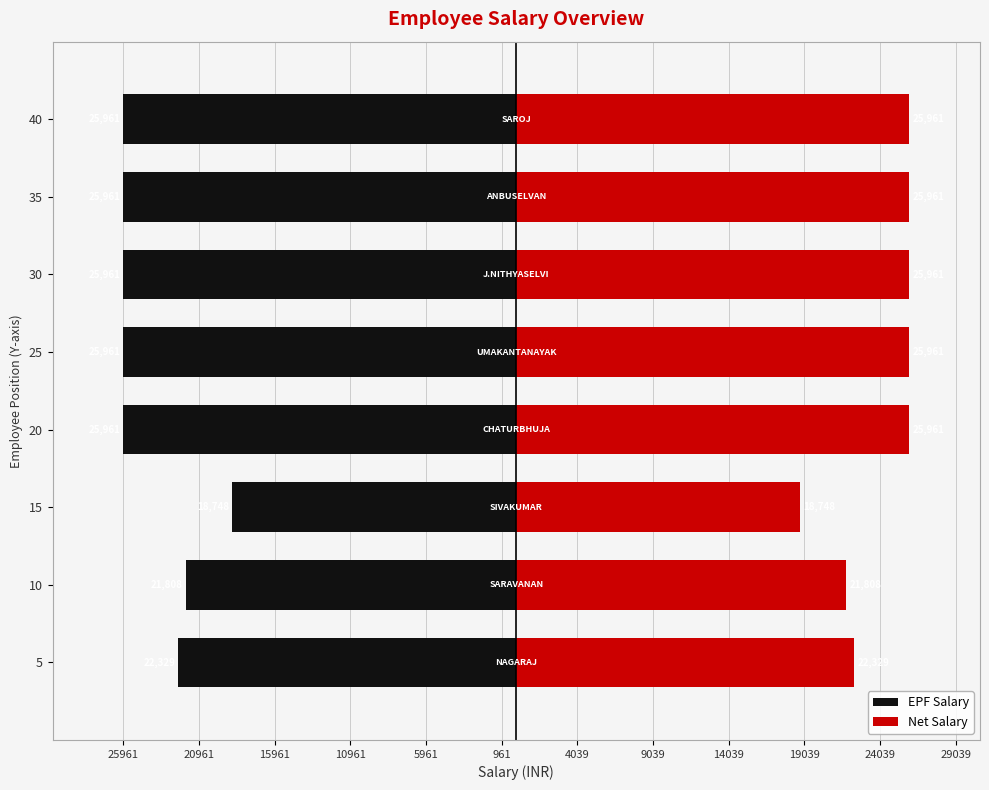

What is the sum of all EPF Salary values?

-192690